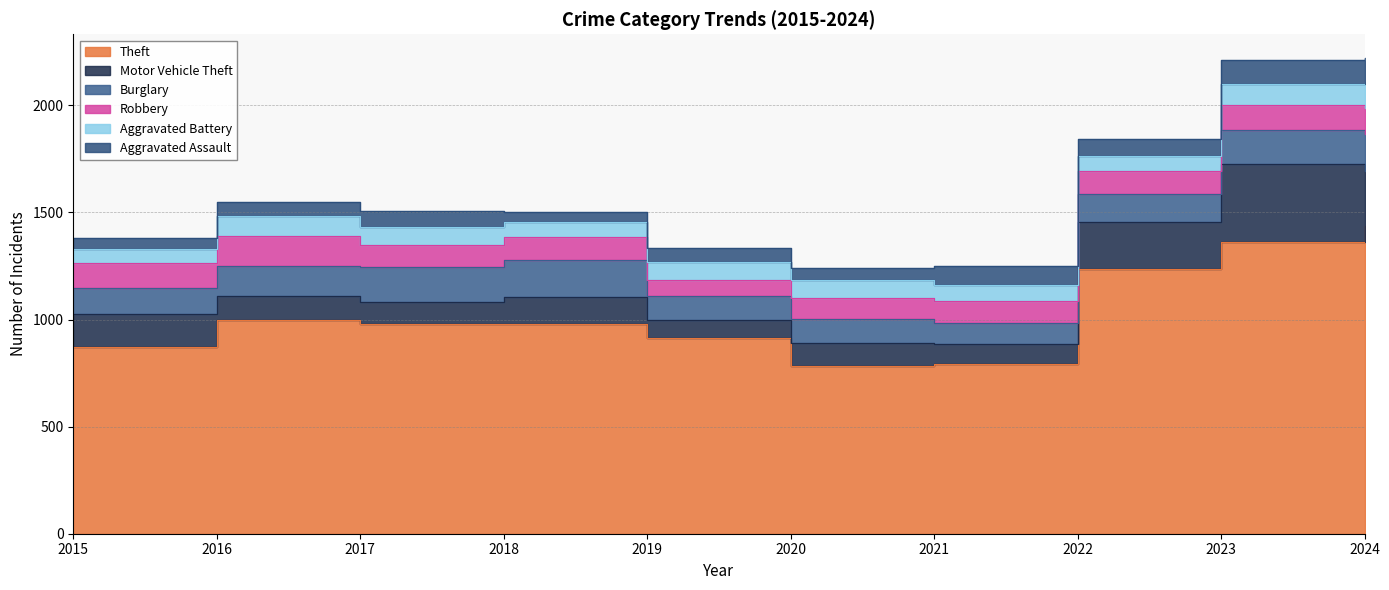

What is the value of the Motor Vehicle Theft point at the 10th from the left?

257